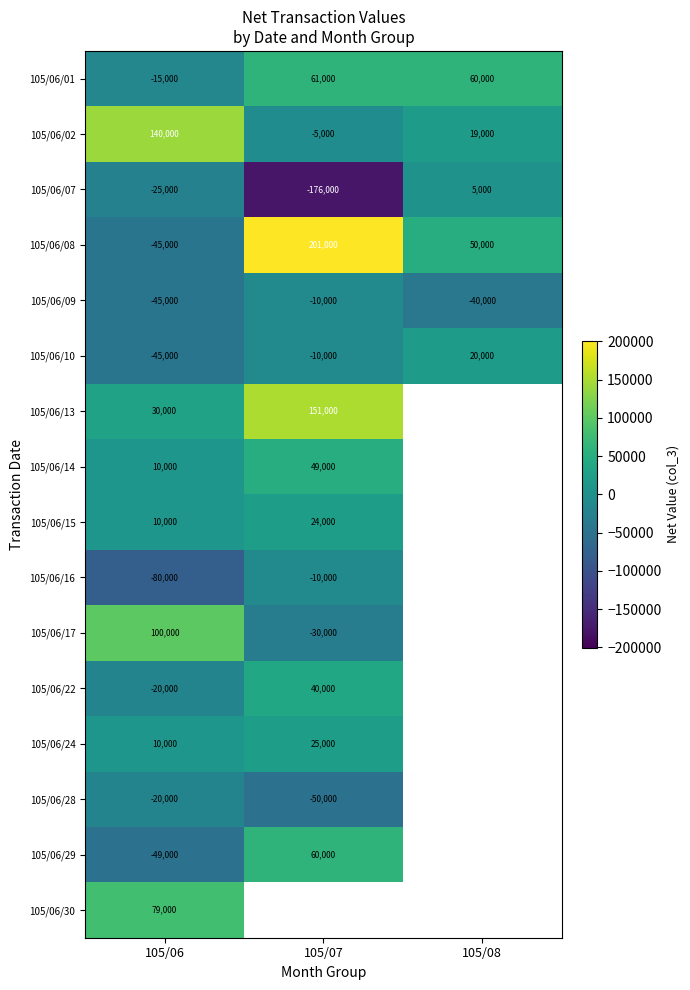

What is the spread (max minus min) of values at 105/06?

220000